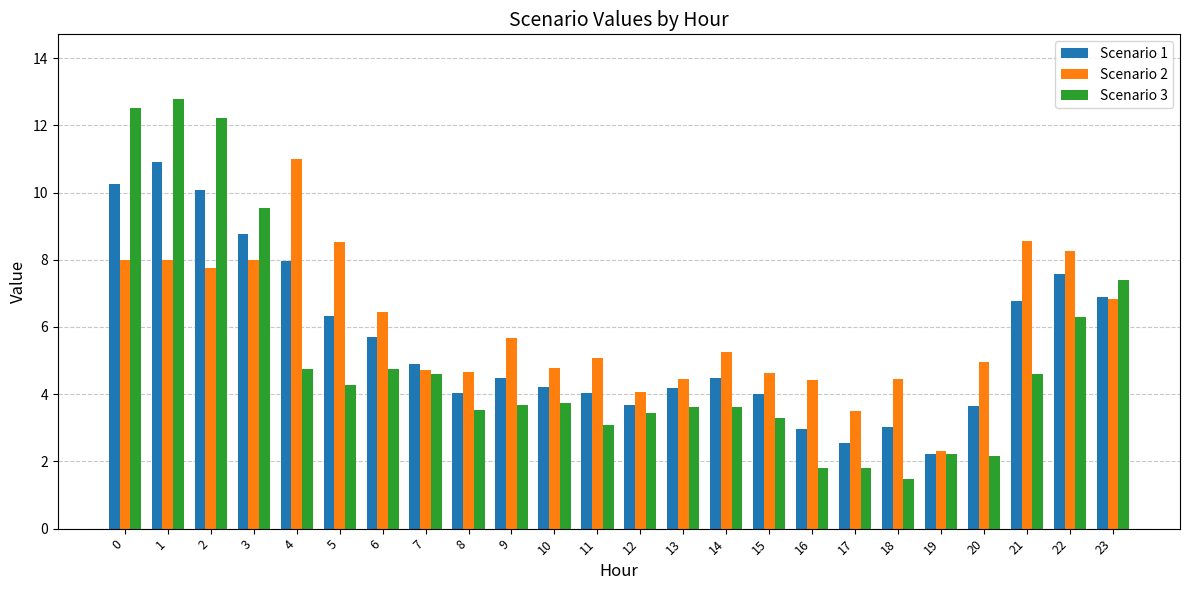

What are all the series names shown in the legend?

Scenario 1, Scenario 2, Scenario 3